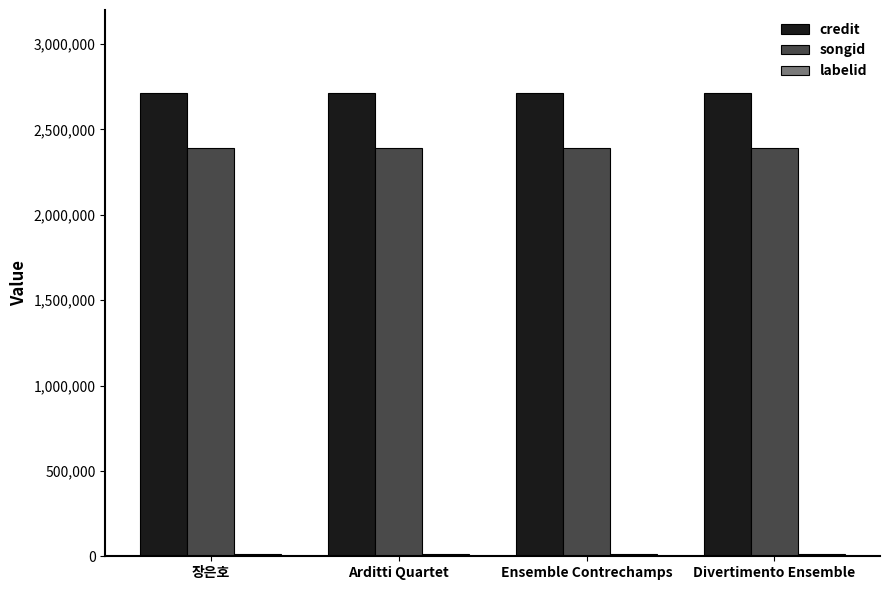

Is it true that credit equals 2713524 at 장은호?

True